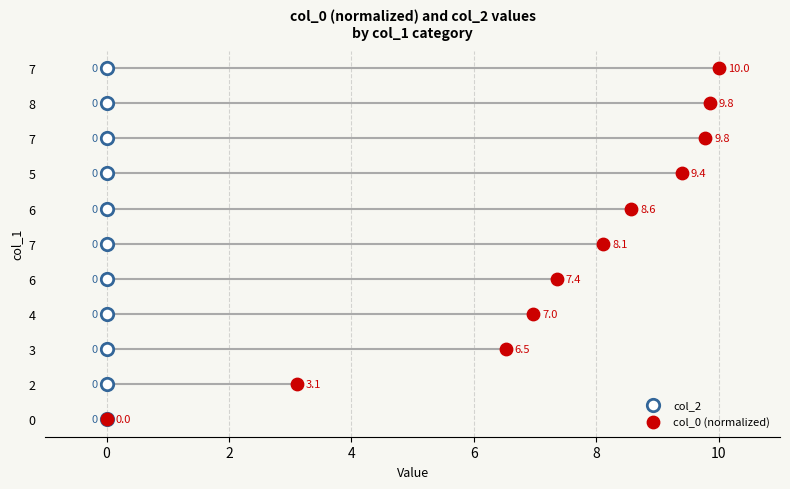

What are all the series names shown in the legend?

col_2, col_0 (normalized)